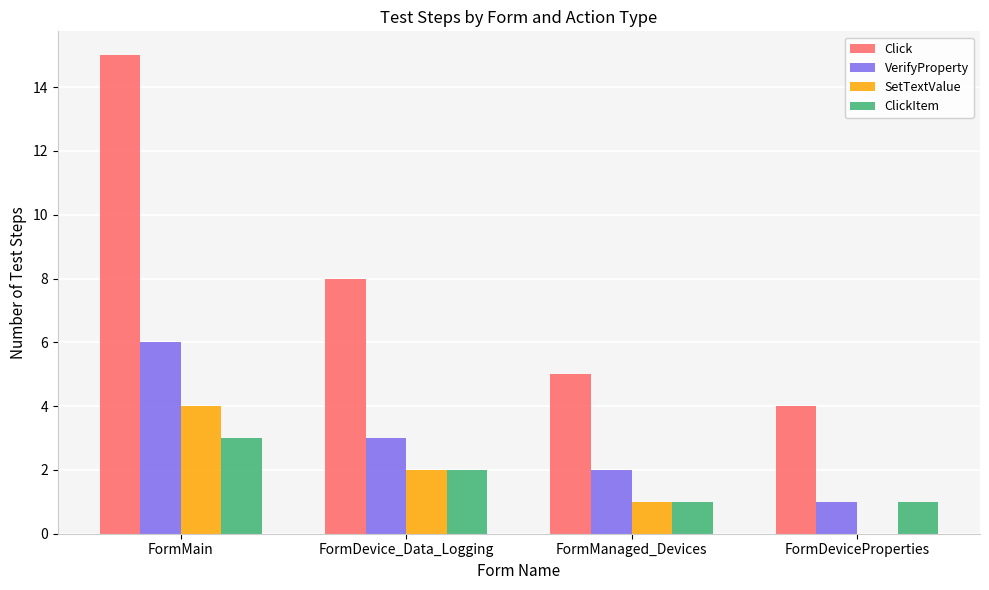

Between FormDevice_Data_Logging and FormManaged_Devices, which series saw the biggest shift?

Click